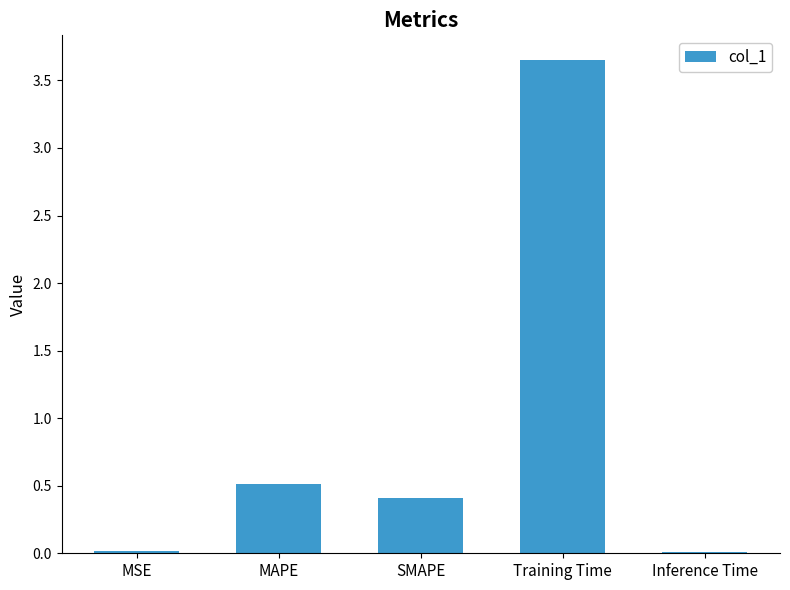

What is the label of the 5th bar from the right?

MSE